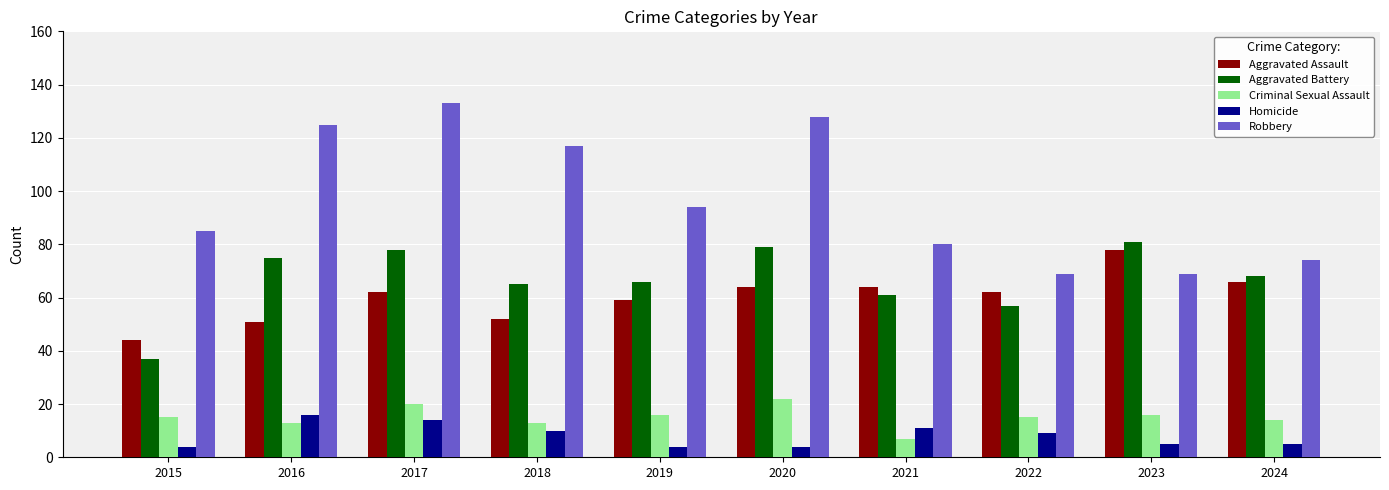

True or false: Aggravated Assault has a value of 59 at 2019.

True